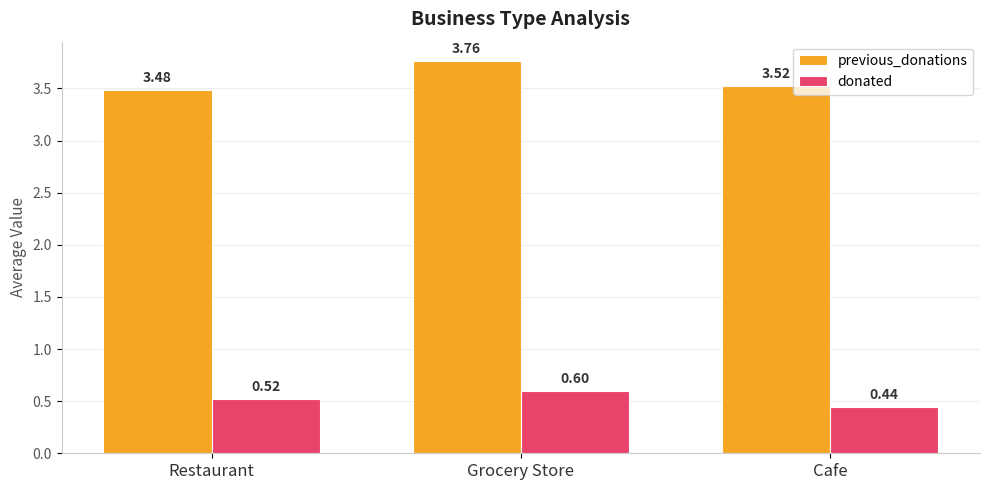

Which label corresponds to the largest value in the chart?

Grocery Store